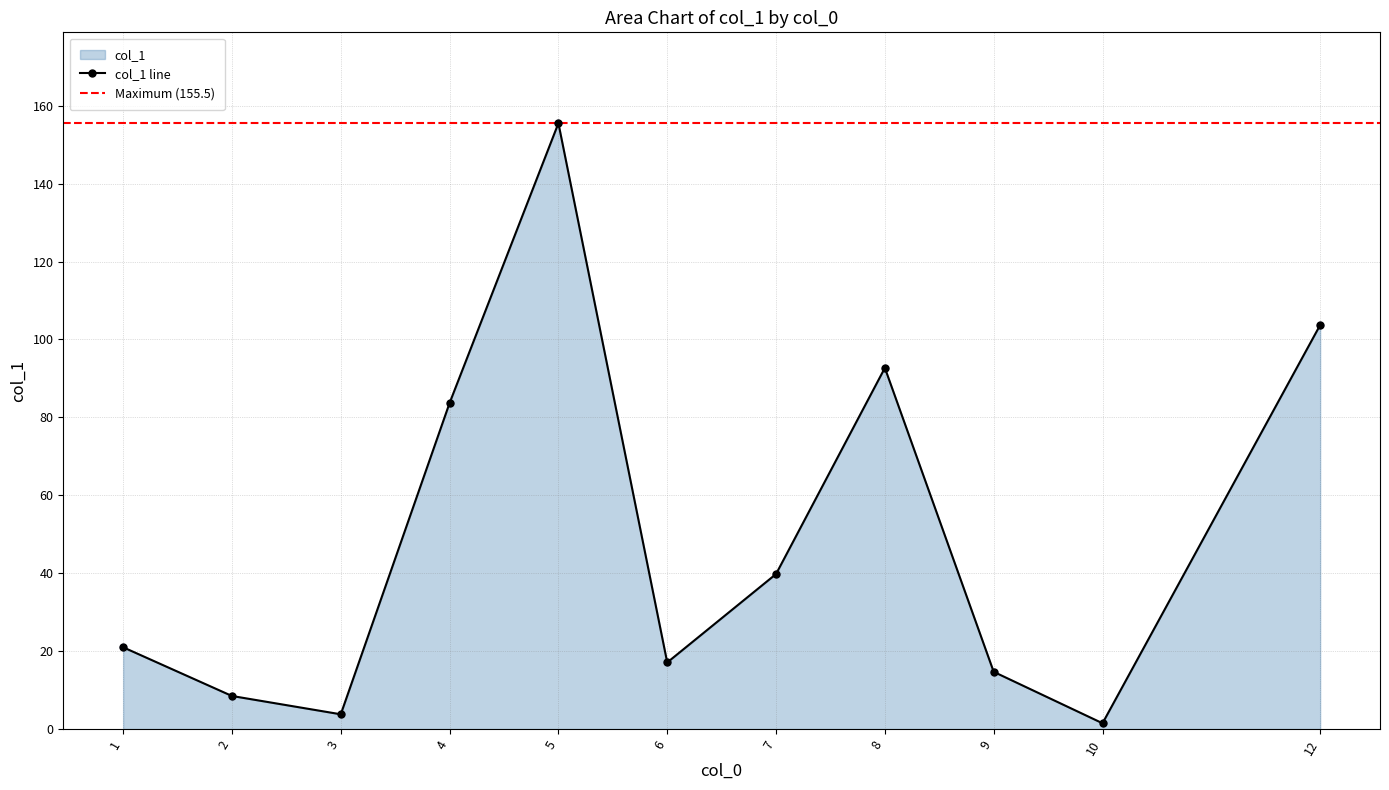

Between 7 and 3, which is larger?

7